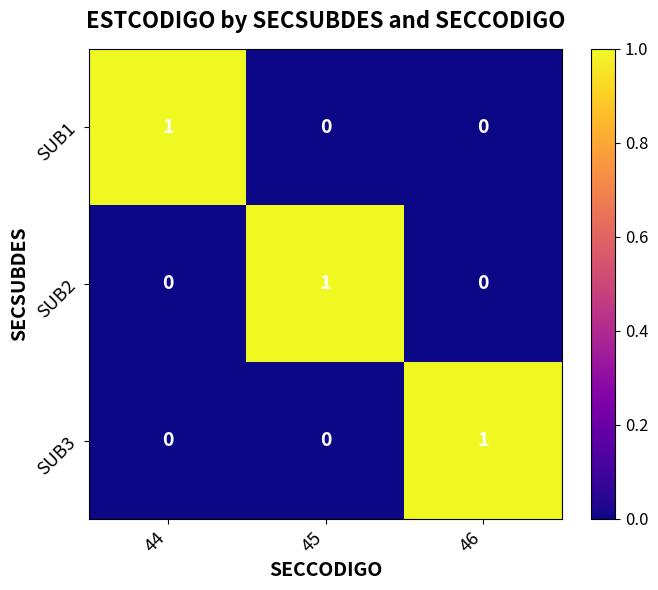

Reading left to right, what are all the values shown in this chart?

SUB1: 44=1	45=0	46=0
SUB2: 44=0	45=1	46=0
SUB3: 44=0	45=0	46=1